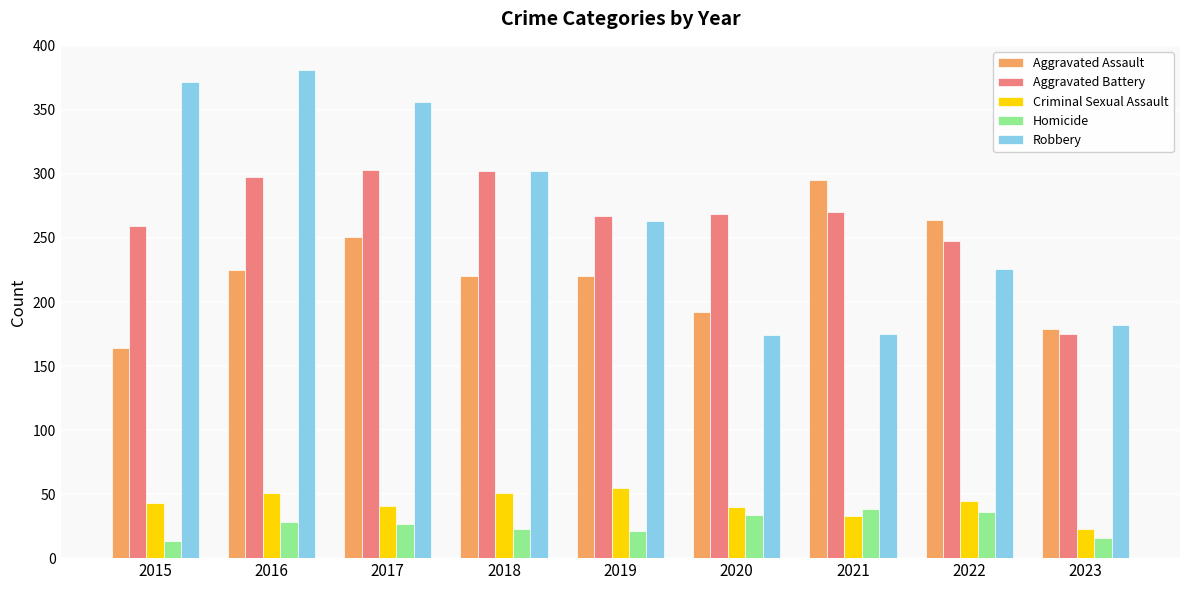

What are all the series names shown in the legend?

Aggravated Assault, Aggravated Battery, Criminal Sexual Assault, Homicide, Robbery